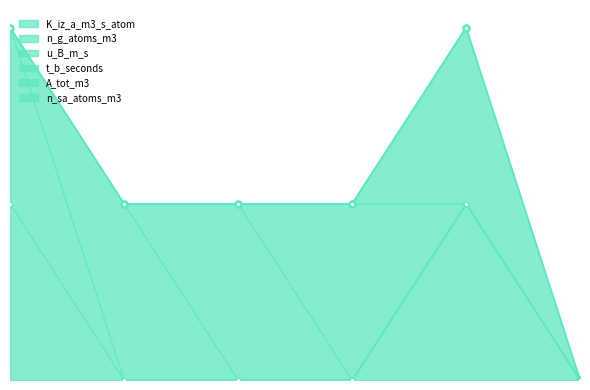

The value of n_sa_atoms_m3 at 1 is 0. True or false?

True